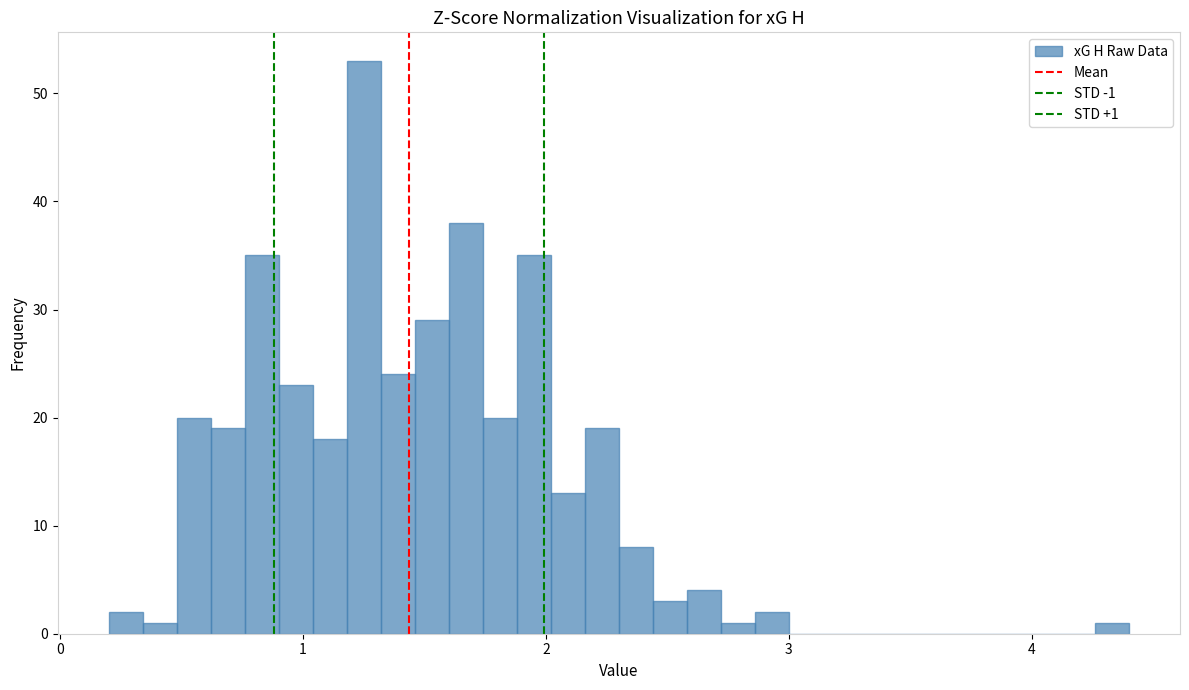

Around what value on the x-axis is the tallest bar? Give the approximate position of its centre, as read against the axis.

1.3